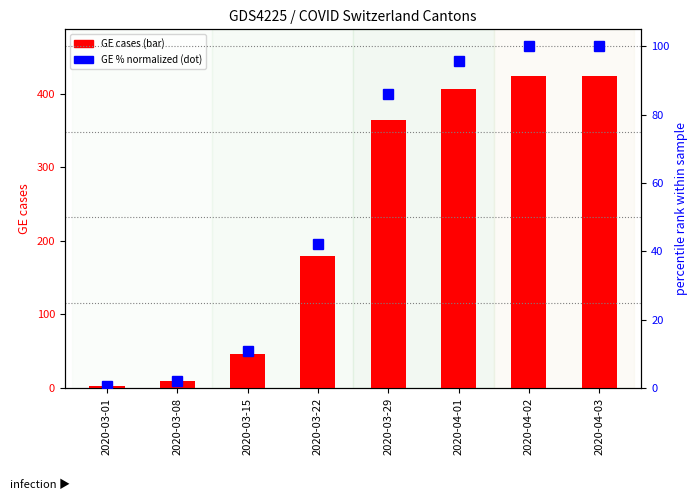

List the series in order of their overall mean, highest first.

GE cases, GE % (normalized)